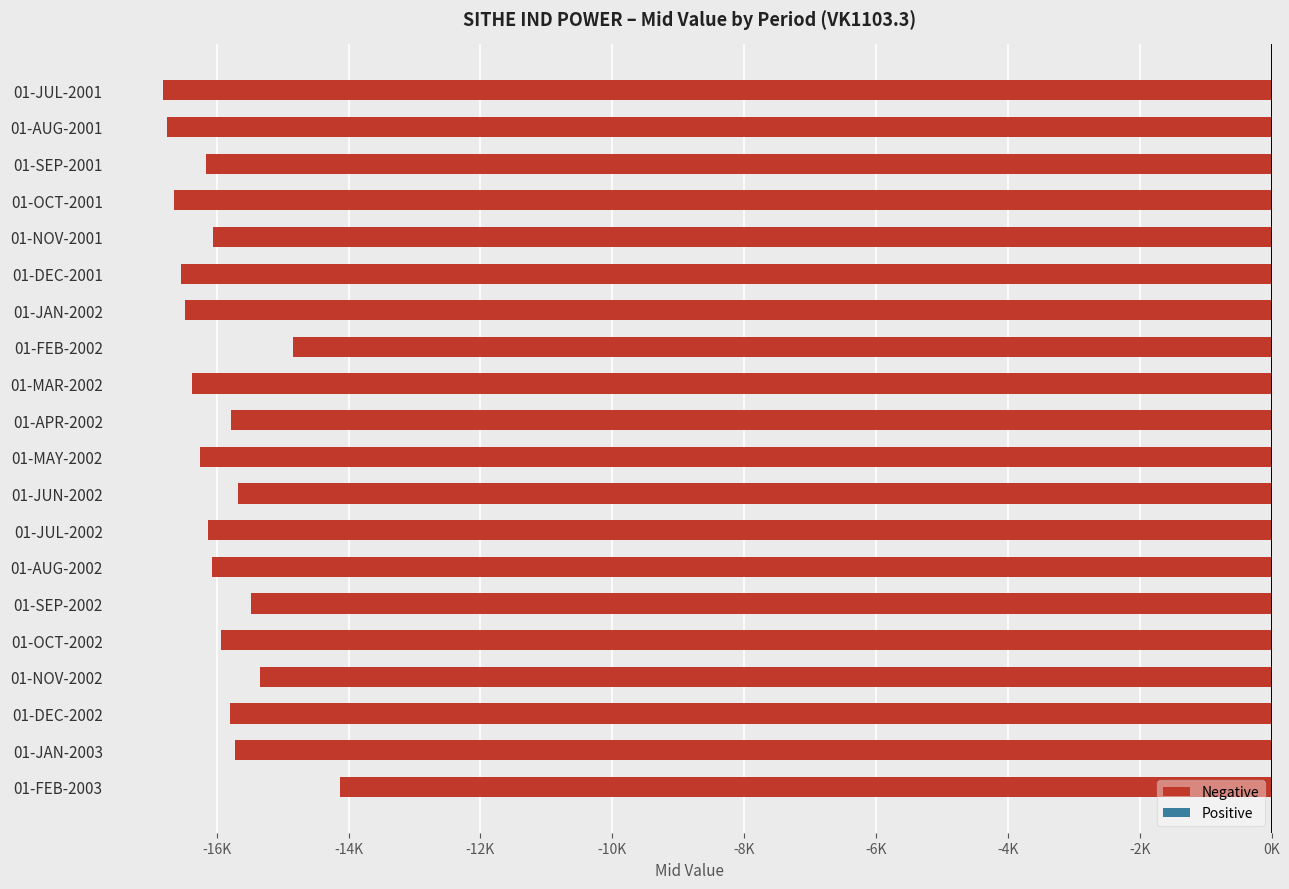

How many values exceed -16060?

9